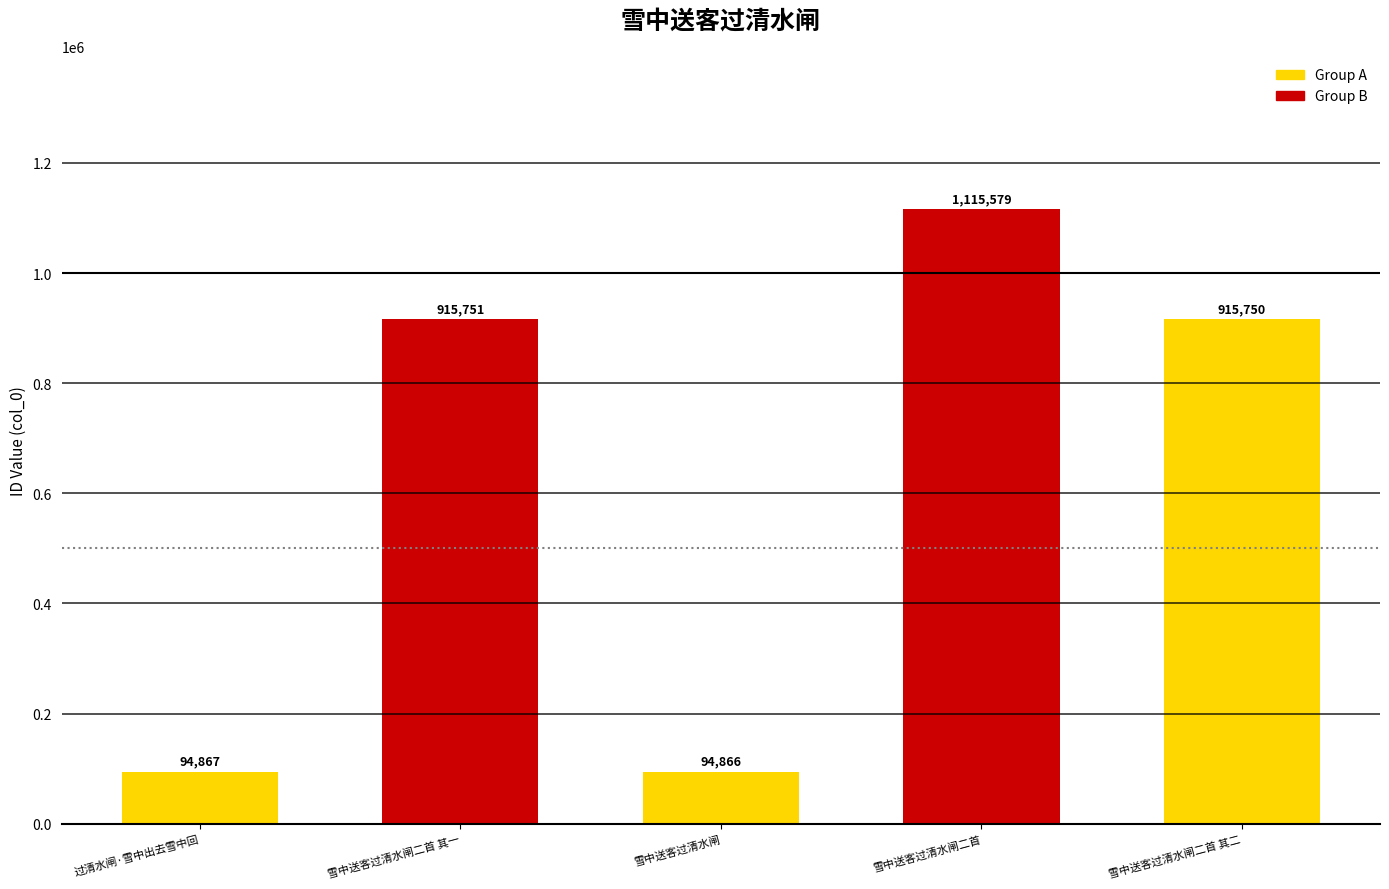

What is the ratio of the value at 雪中送客过清水闸二首 其二 to the value at 雪中送客过清水闸二首 其一?

1.0